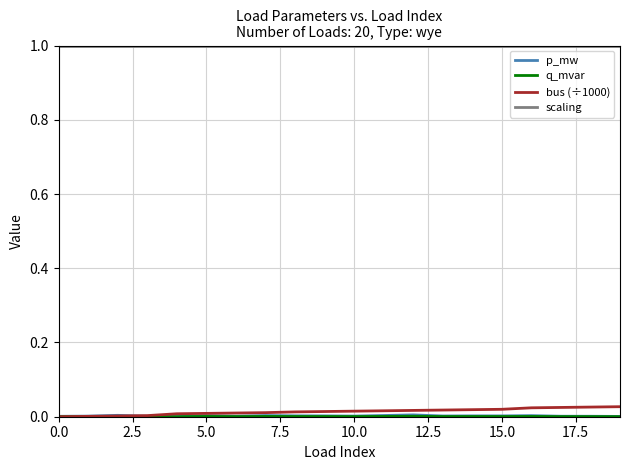

What is the greatest value displayed?

1.0